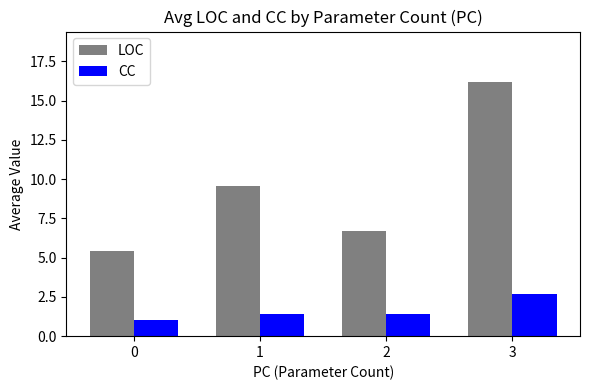

At how many categories does at least one series exceed 15?

1